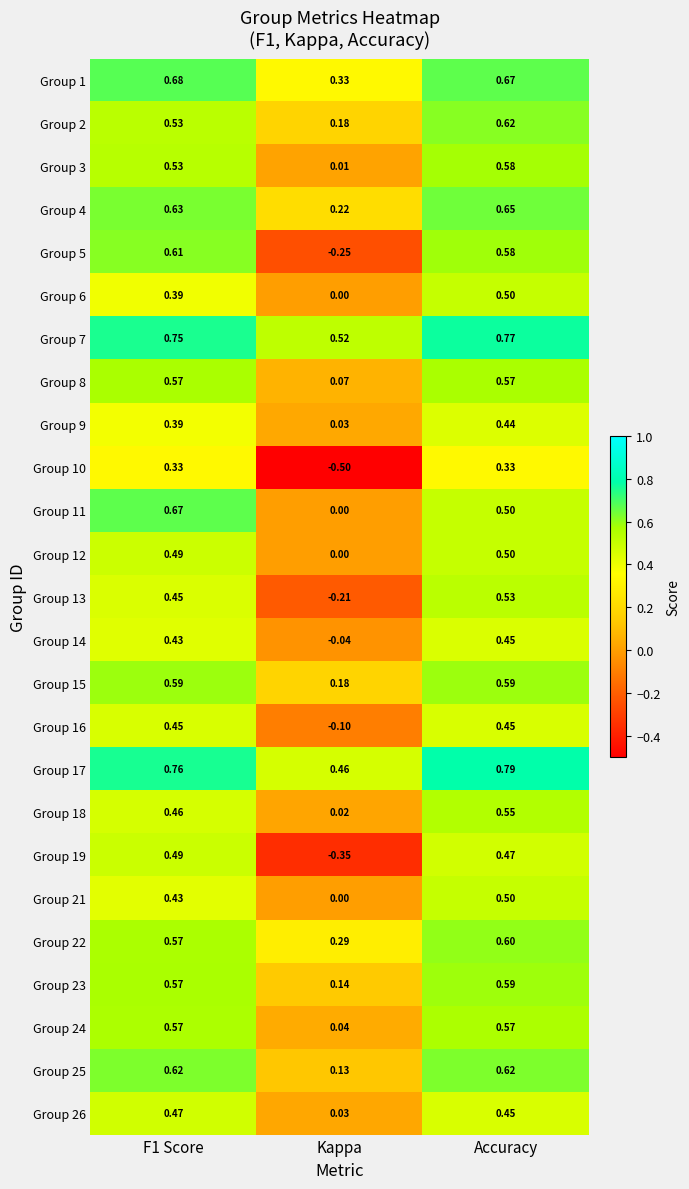

Where is Group 12 nearest to the value 0?

Kappa